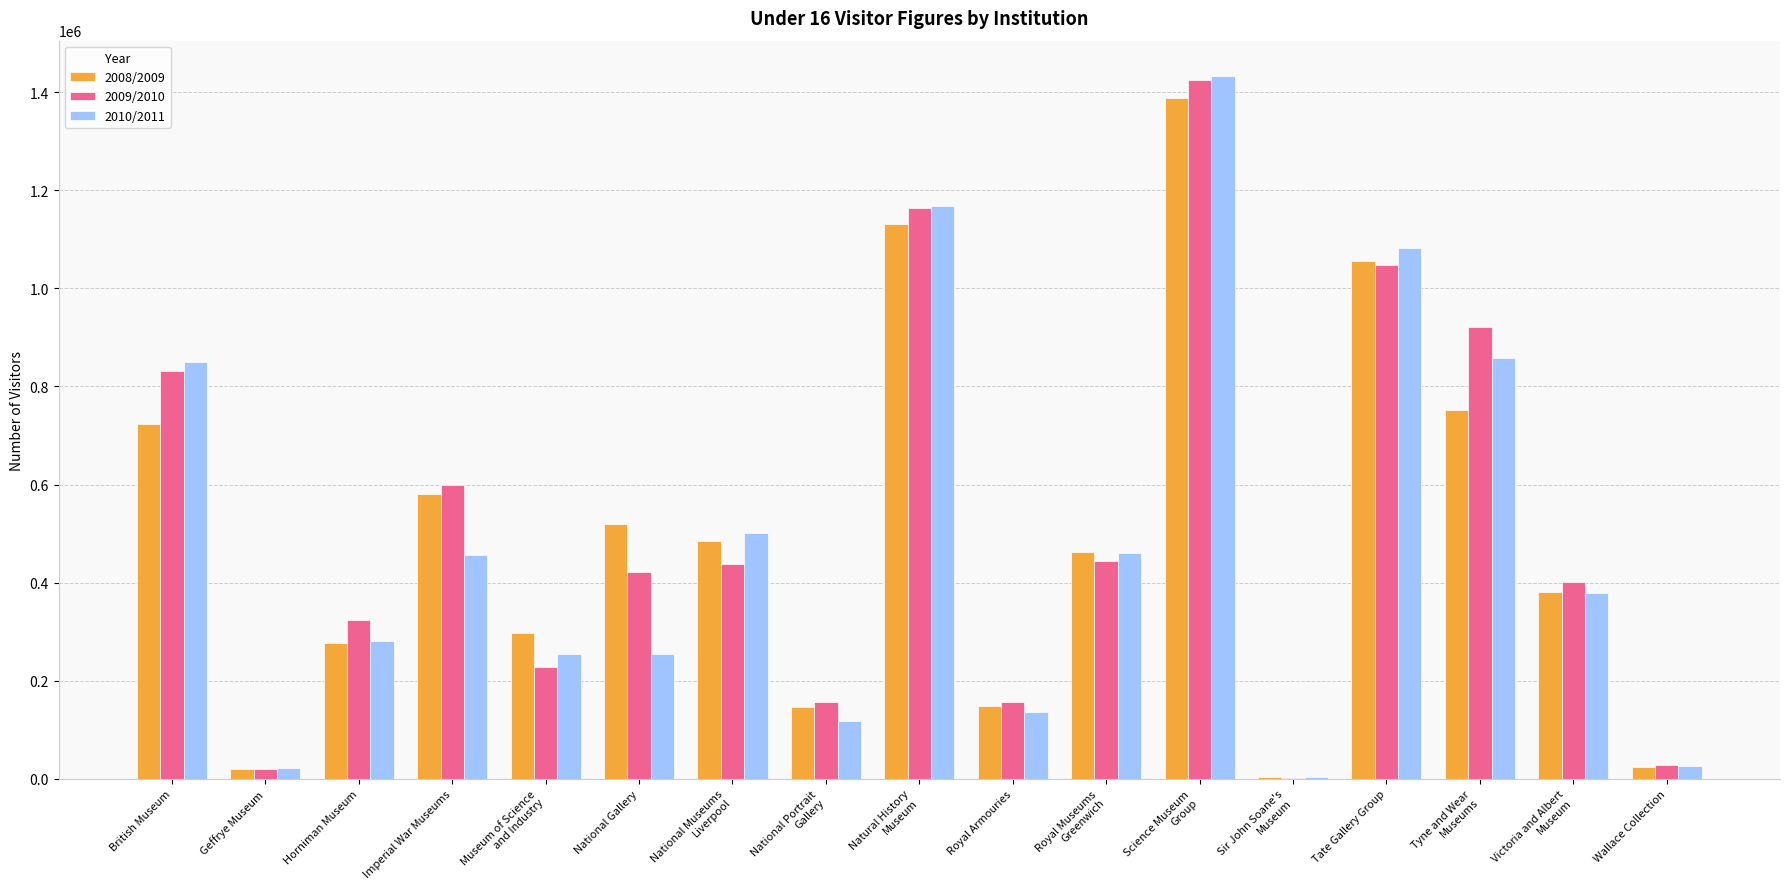

What is the approximate value of 2009/2010 at Tate Gallery Group?

1048000